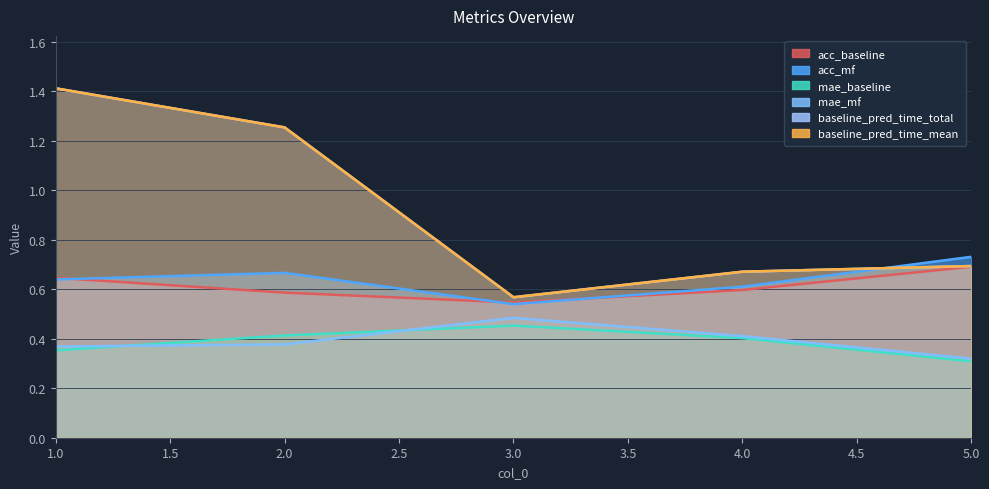

What is the average value of the acc_baseline series?

0.4